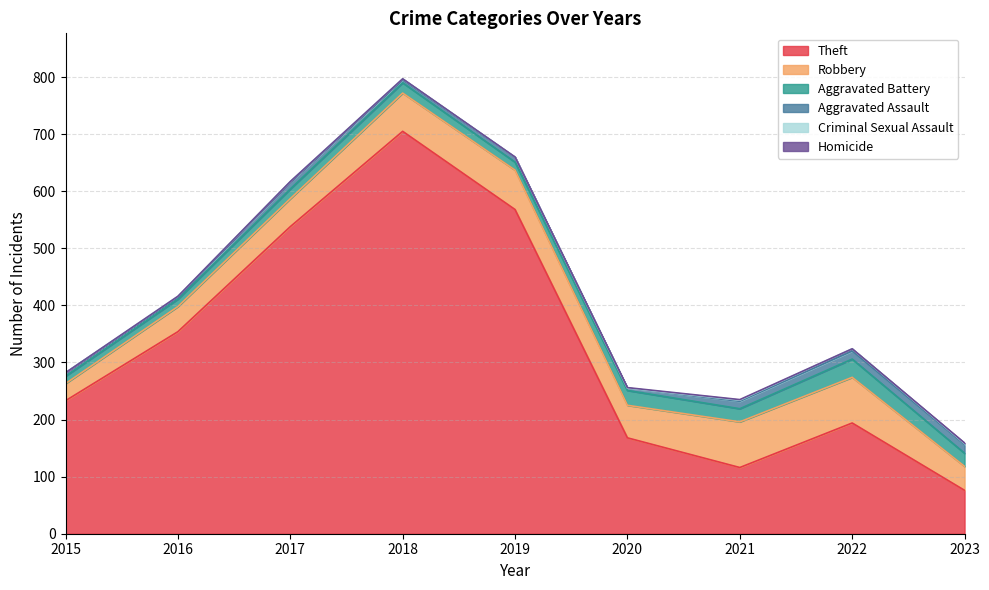

Which label corresponds to the largest value in the chart?

2018